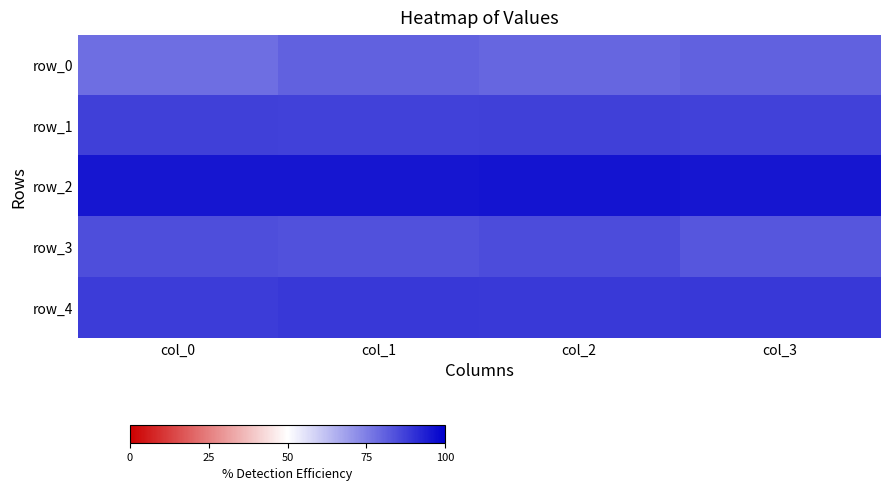

The value of row_1 at col_3 is 86.8. True or false?

True